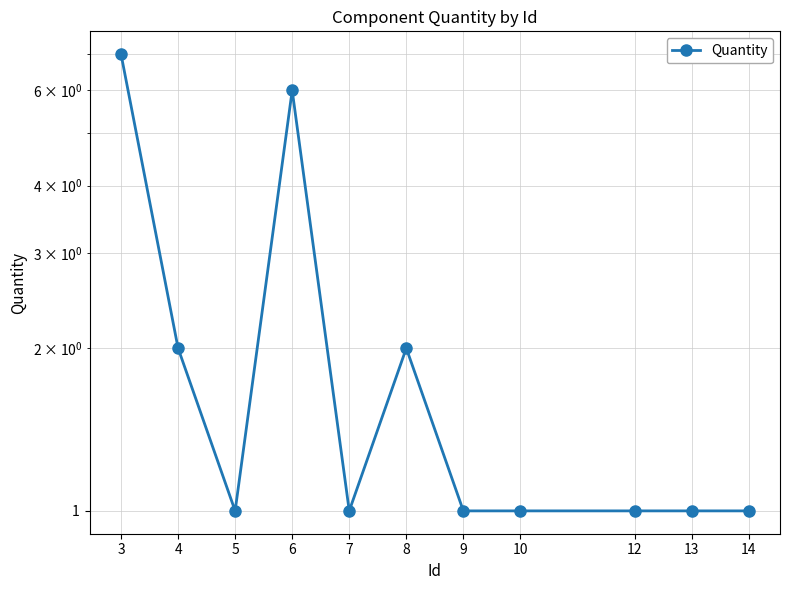

Reading left to right, what are all the values shown in this chart?

7	2	1	6	1	2	1	1	1	1	1